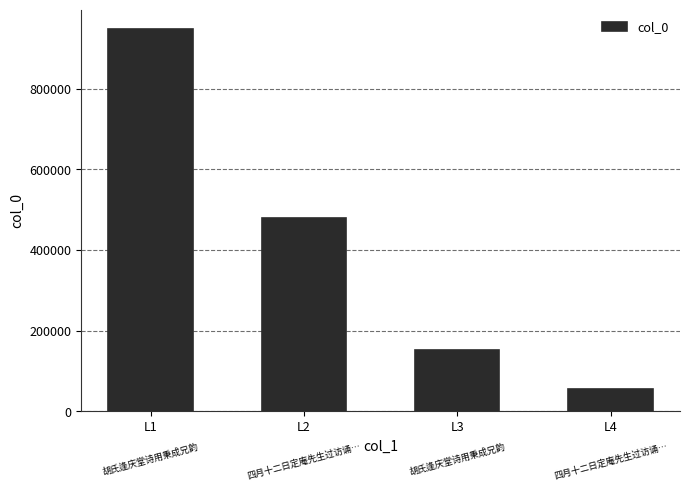

Rank the categories by value from lowest to highest.

L4, L3, L2, L1